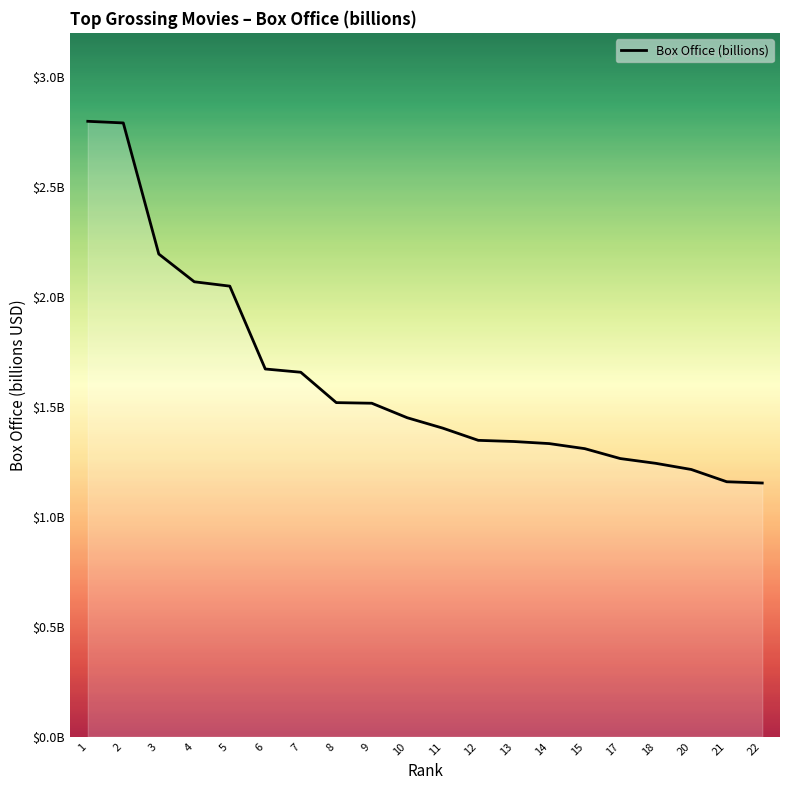

Does the chart display data point markers on the line(s)?

No